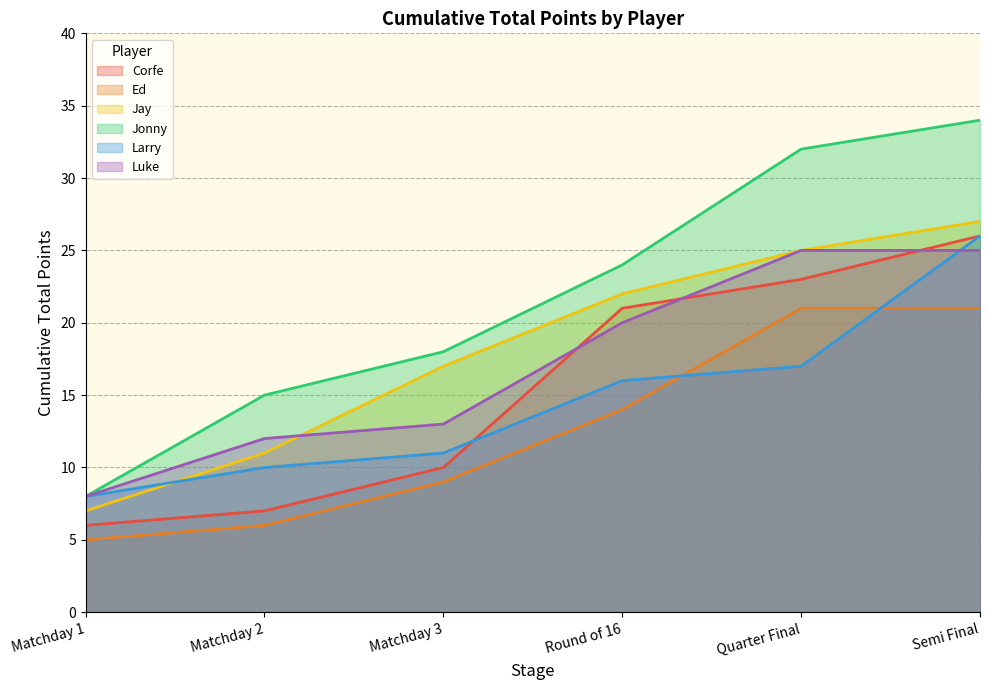

What are all the series names shown in the legend?

Corfe, Ed, Jay, Jonny, Larry, Luke